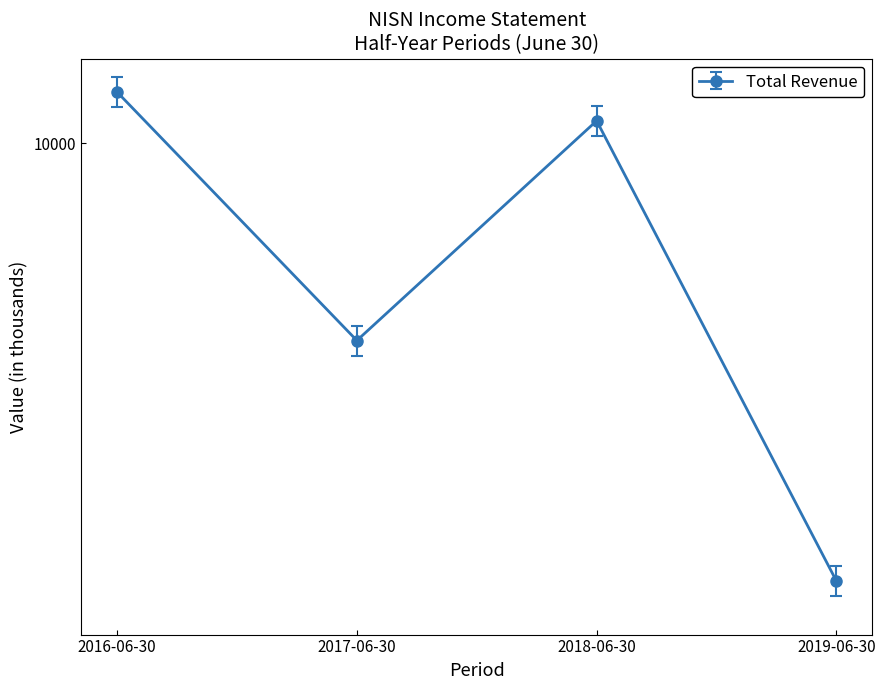

True or false: Net Income and Total Revenue cross at least once.

False